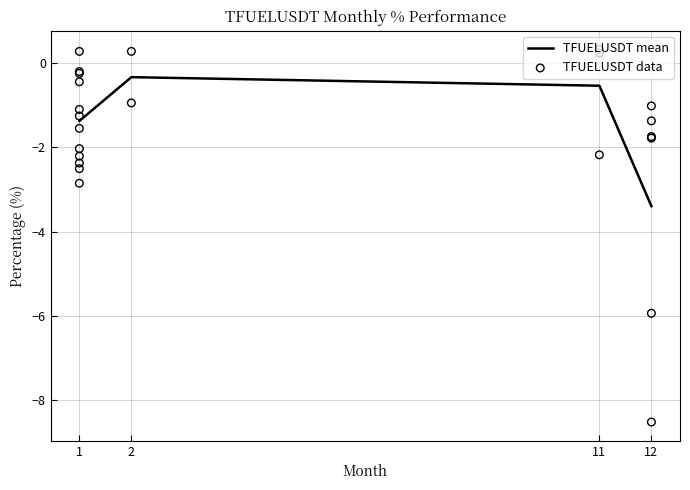

At which label does TFUELUSDT mean reach its minimum?

12